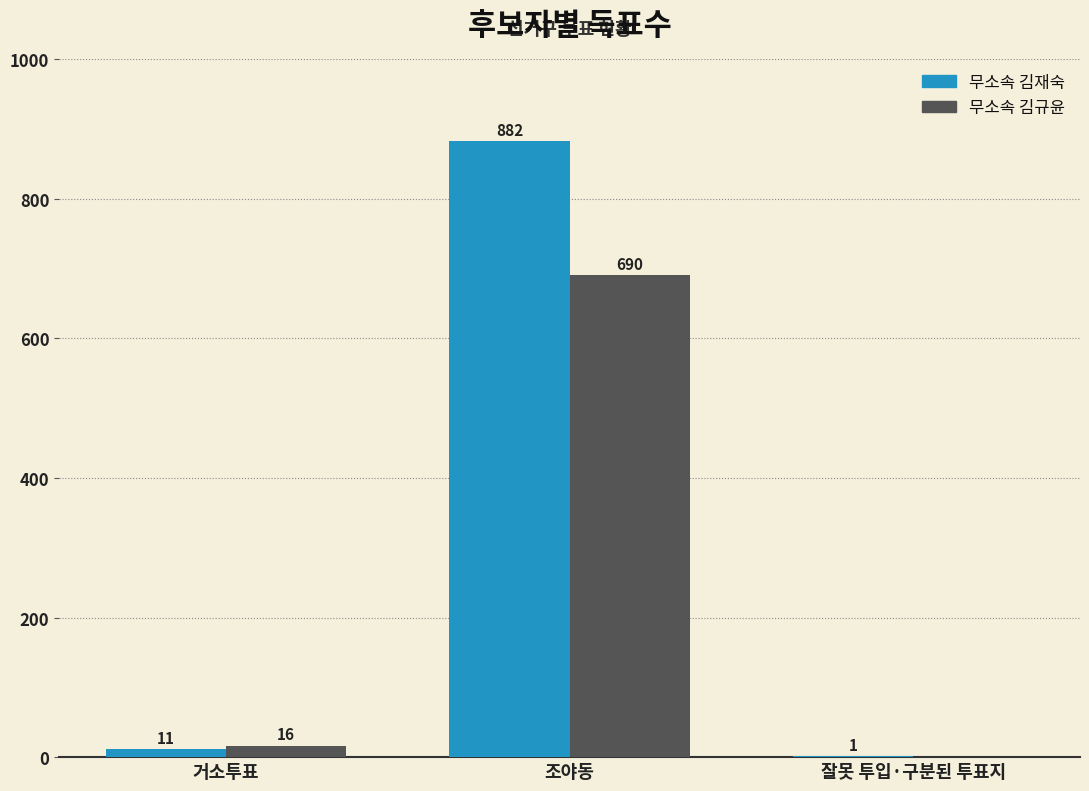

Is it true that 무소속 김재숙 equals 882 at 조야동?

True